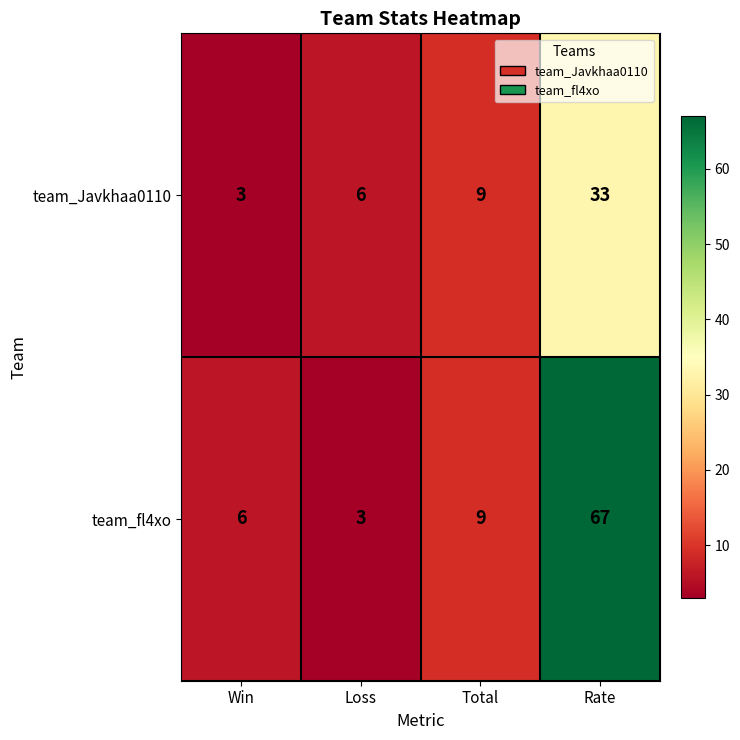

The value of team_fl4xo at Loss is 4. True or false?

False